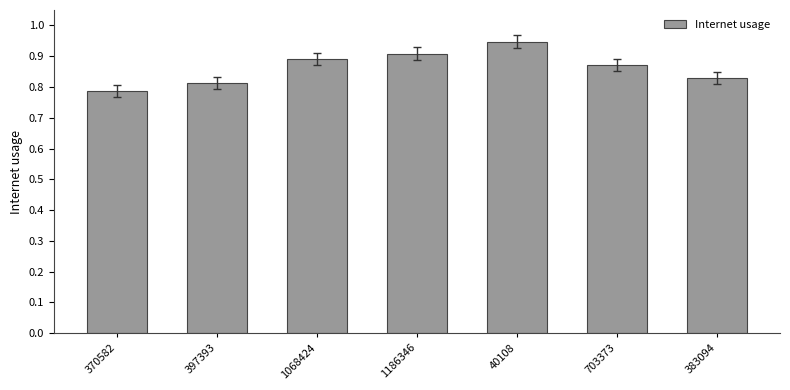

What is the sum of all values?

6.0